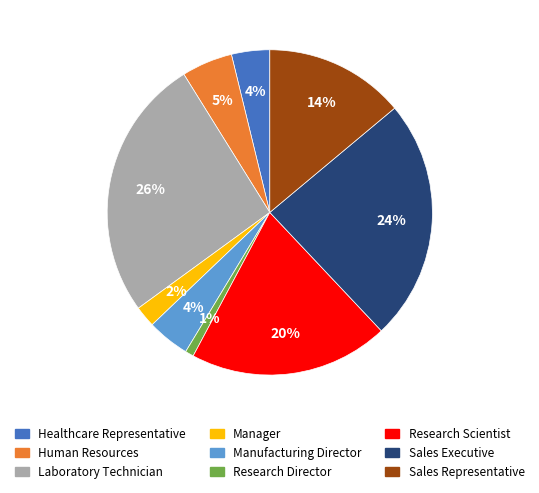

What percentage is the Research Scientist slice, to the nearest percent?

20%